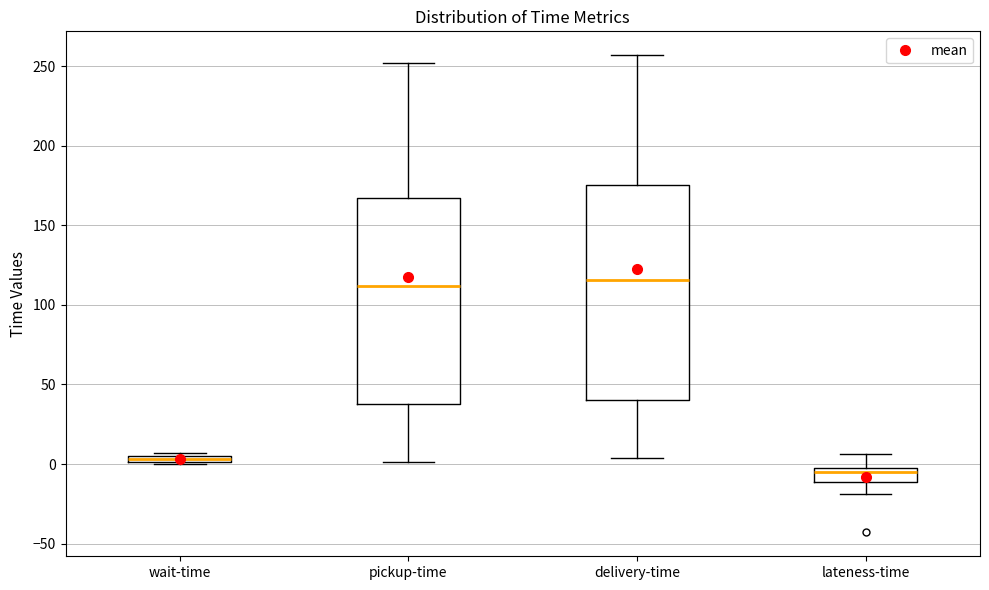

Comparing the boxes themselves (not the whiskers), which one is the tallest?

delivery-time